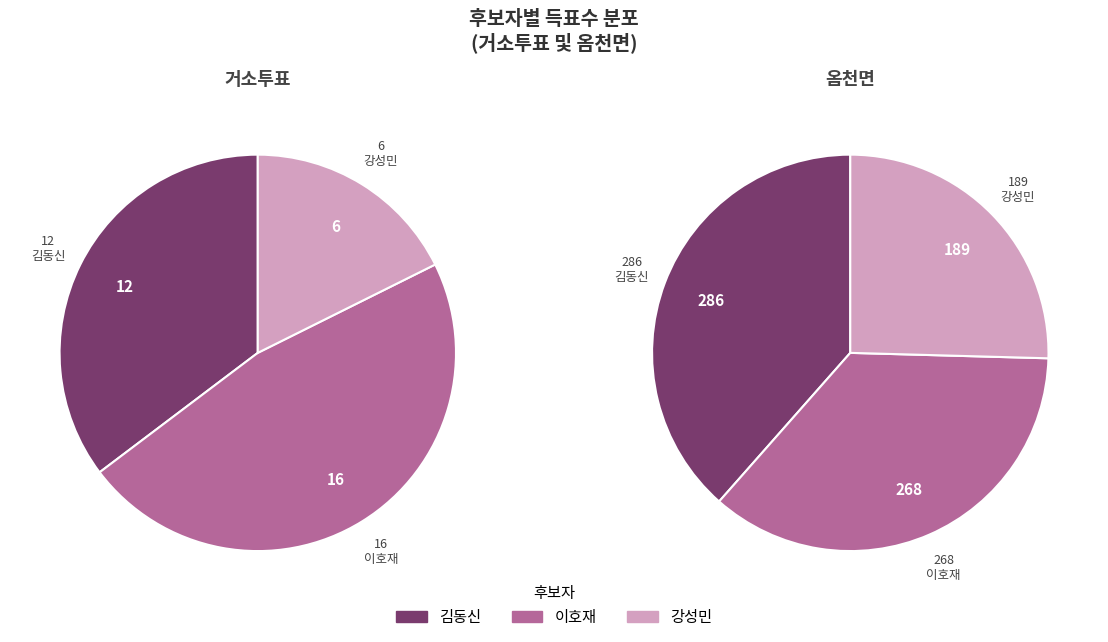

Do 거소투표 and 옴천면 together represent more than half of the pie?

Yes